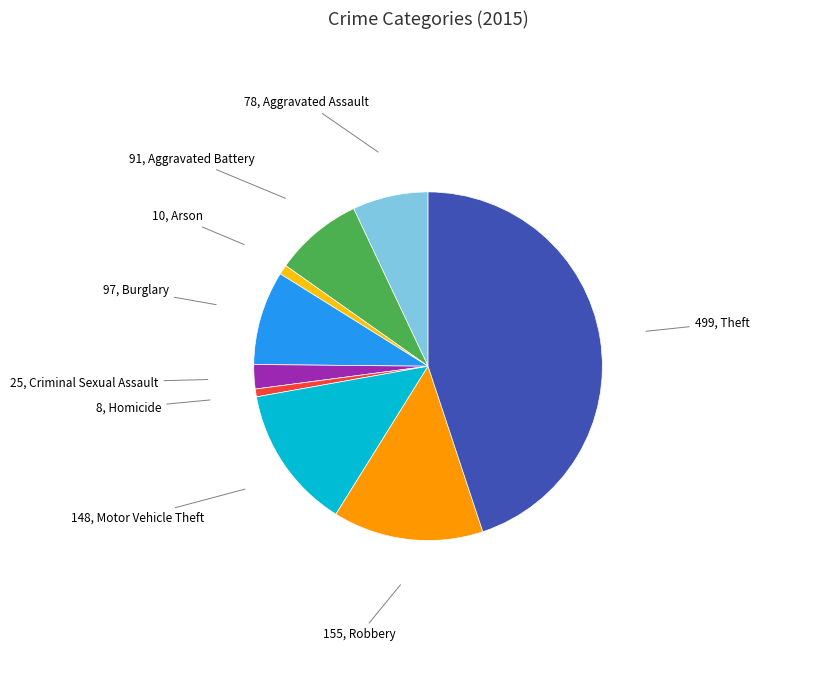

Is there any slice that represents more than half of the pie?

No